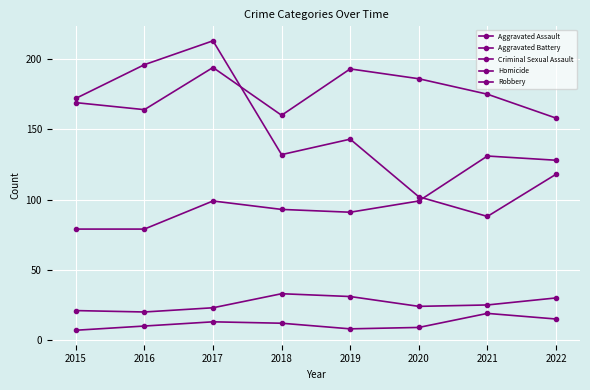

How many lines are shown in the chart?

5